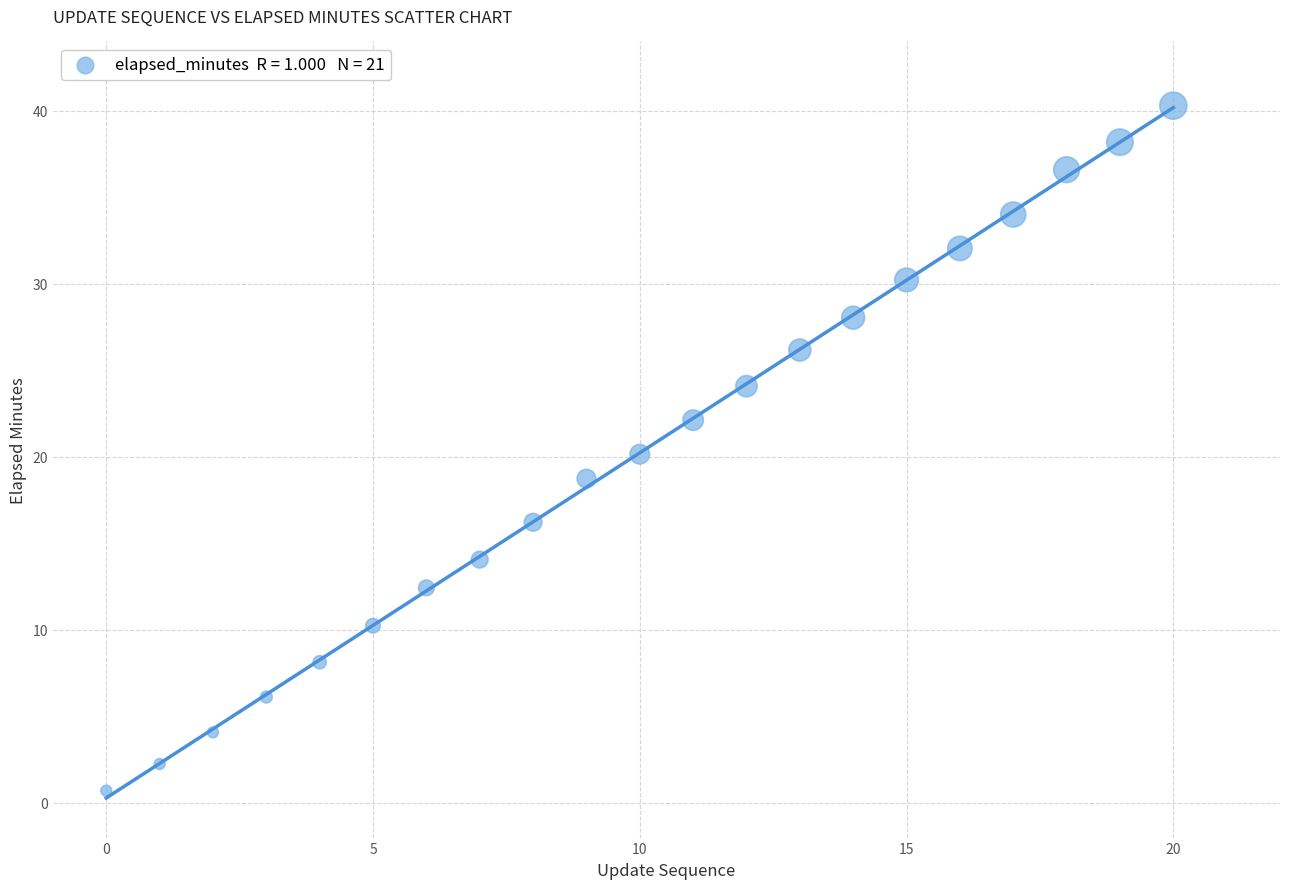

What is the range of Y values (max minus min)?

39.6